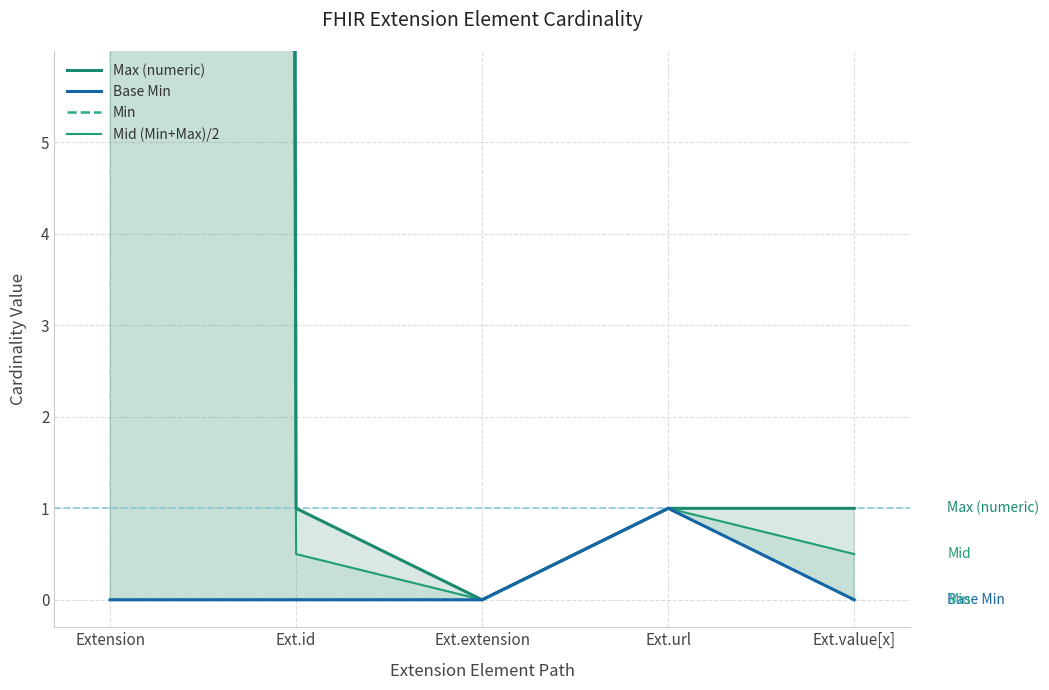

Reading right to left, list all the values displayed in this chart.

Max (numeric): 1.0	1.0	0.0	1.0	999.0
Base Min: 0.0	1.0	0.0	0.0	0.0
Min: 0.0	1.0	0.0	0.0	0.0
Mid (Min+Max)/2: 0.5	1.0	0.0	0.5	499.5